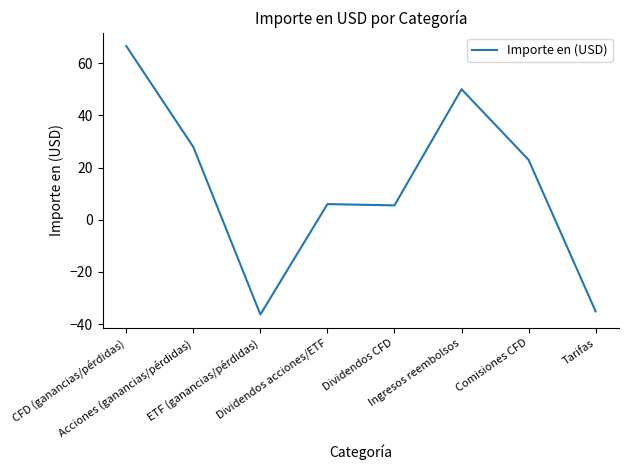

What is the sum of all values?

107.8